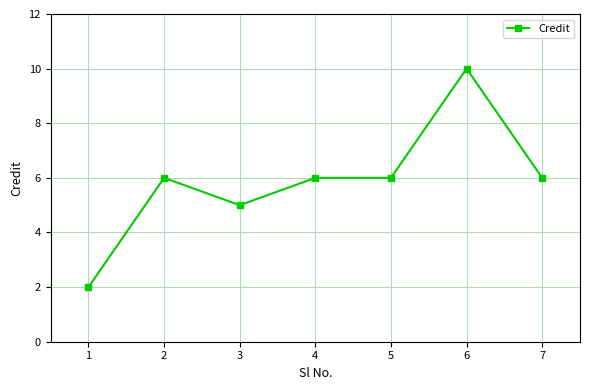

What is the difference between the values at 7 and 1?

4